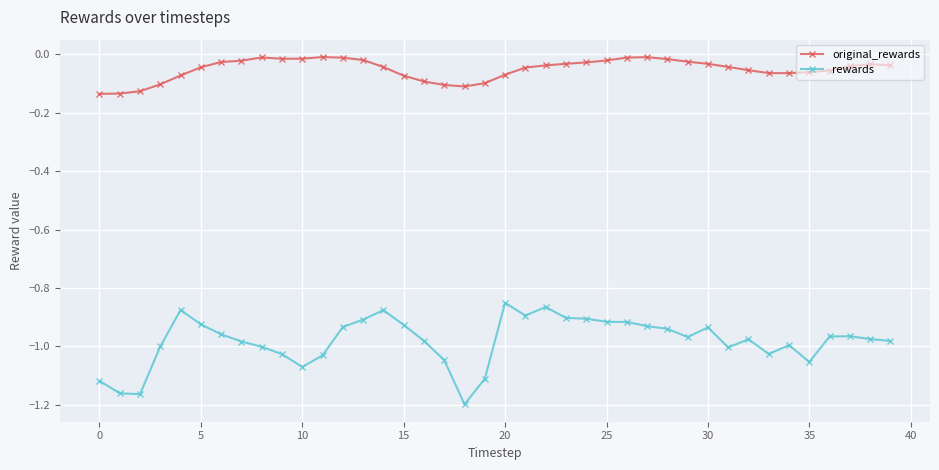

Which series has the largest range (max minus min)?

rewards